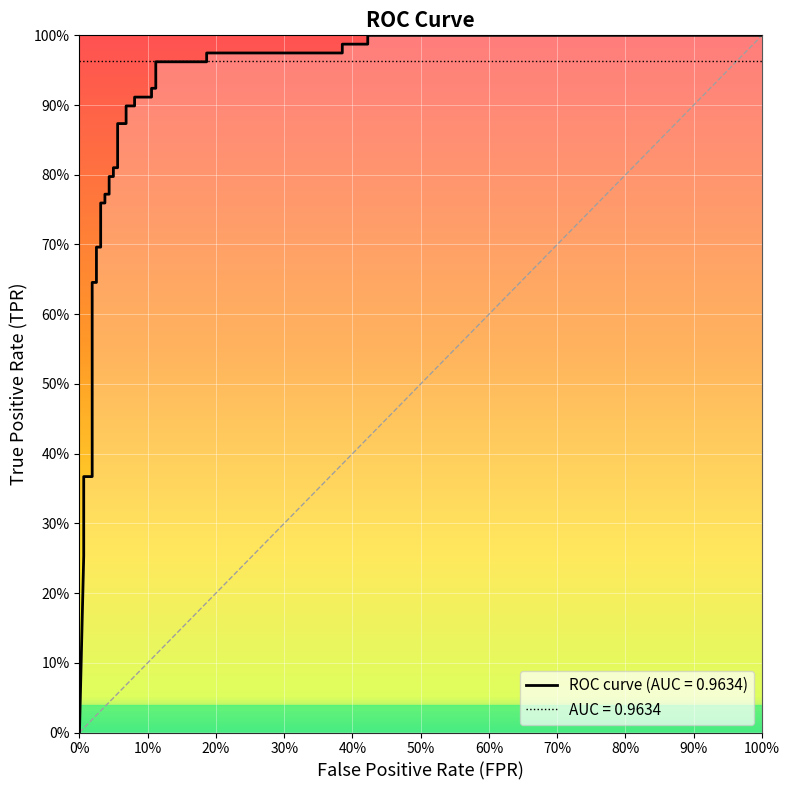

What is the difference between the maximum and second lowest values?

0.7